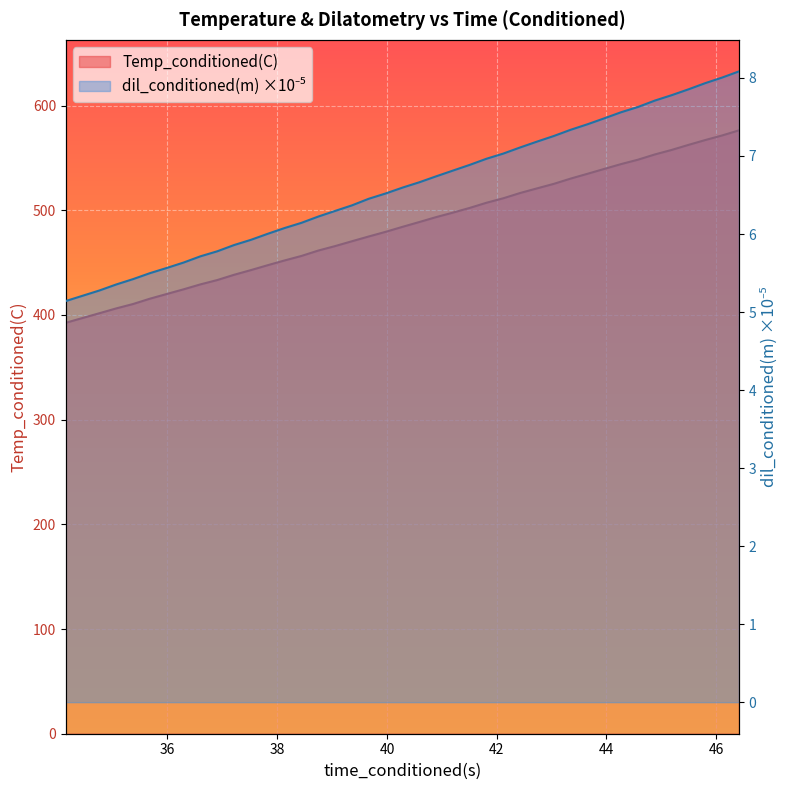

True or false: Temp_conditioned(C) and dil_conditioned(m) intersect in this chart.

False